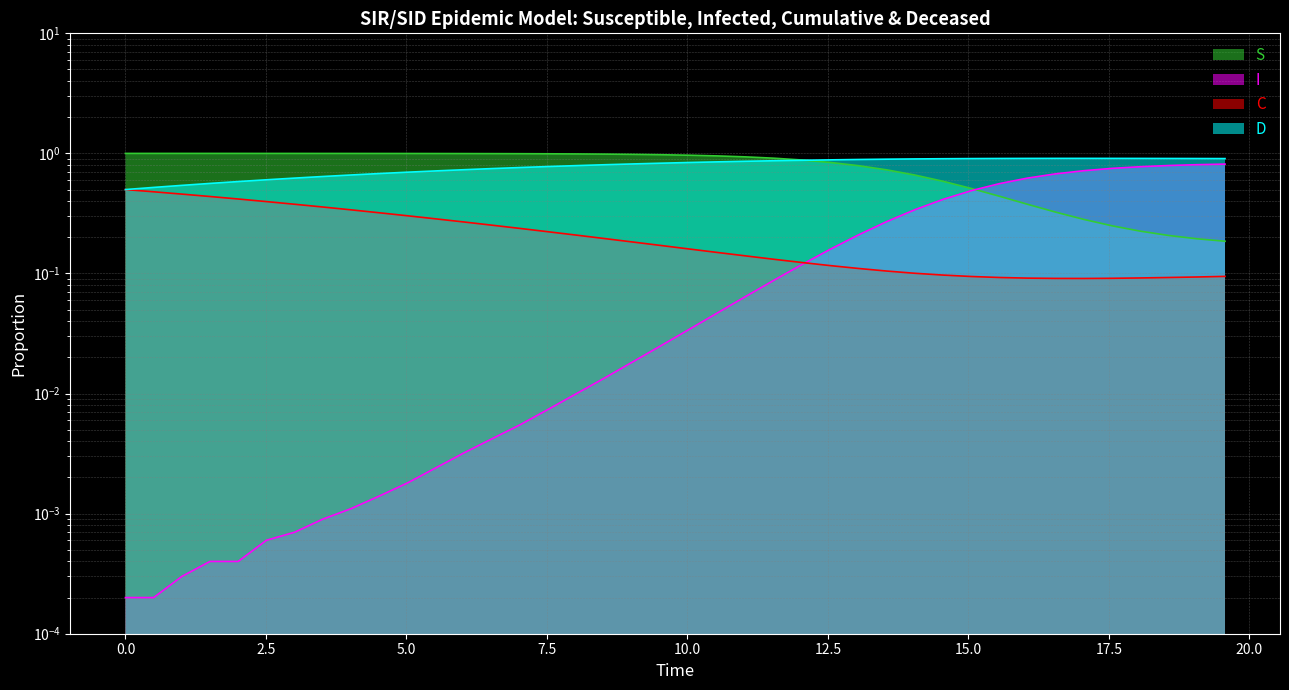

The S series shows 0.3 at 16. True or false?

False